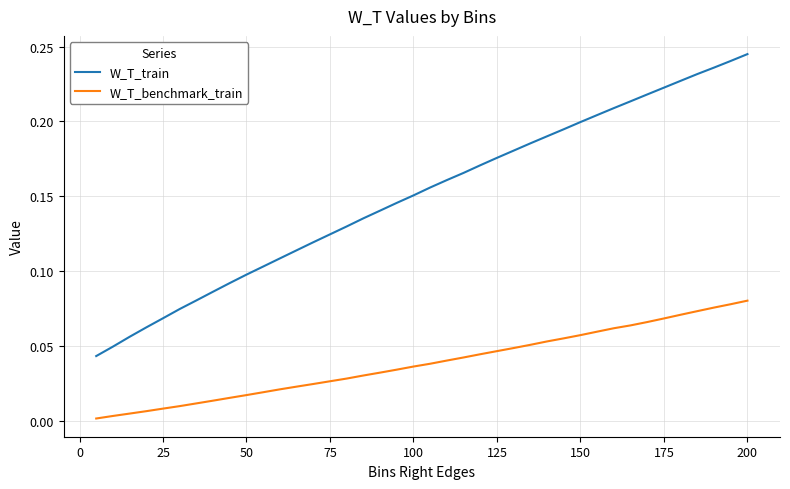

List the series in order of their overall mean, lowest first.

W_T_benchmark_train, W_T_train